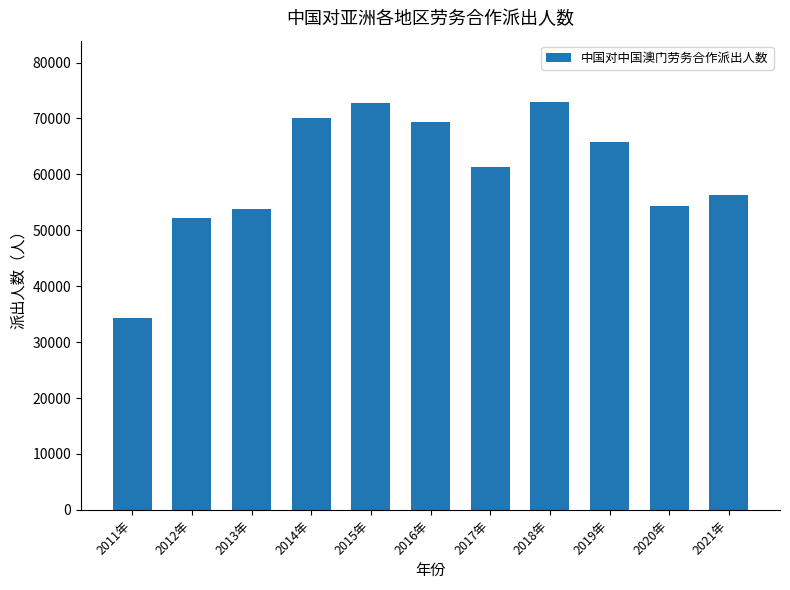

What is the maximum value shown in the chart?

72969